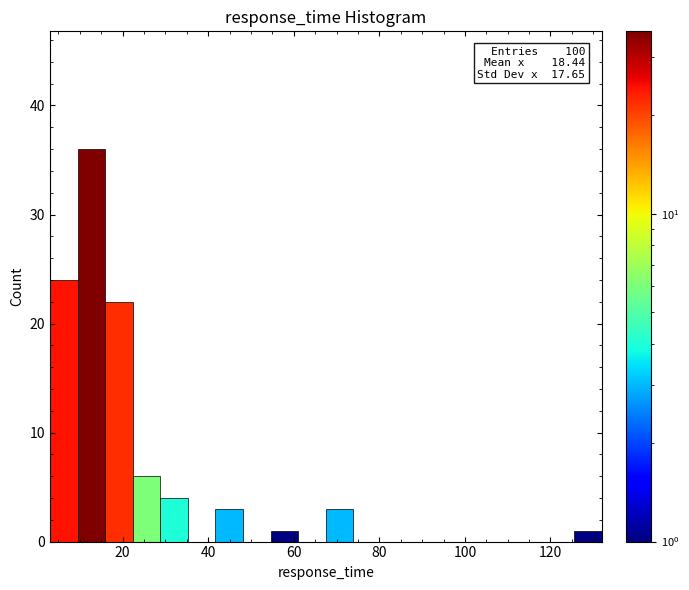

Read against the x-axis, roughly where is the centre of the tallest bar?

12